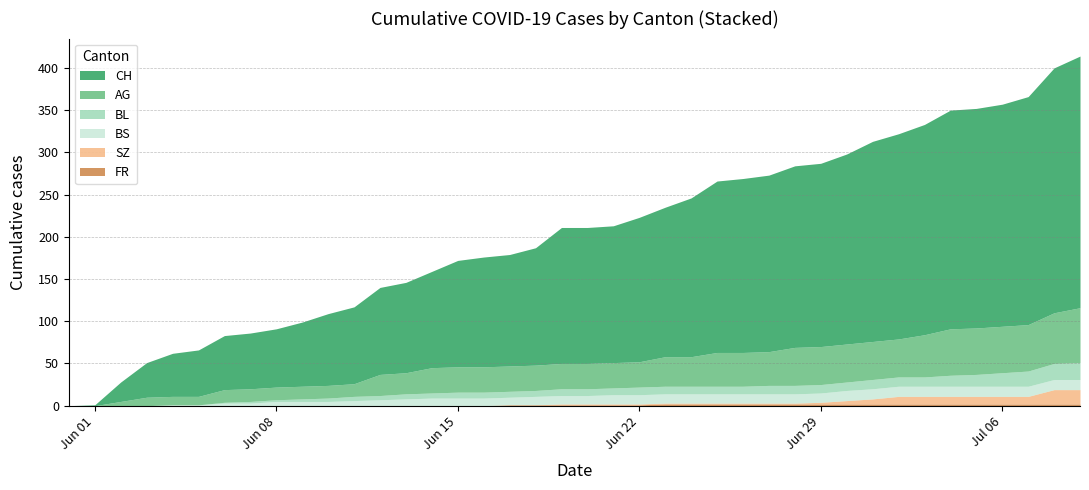

What is the difference between the maximum and minimum values in the BS series?

12